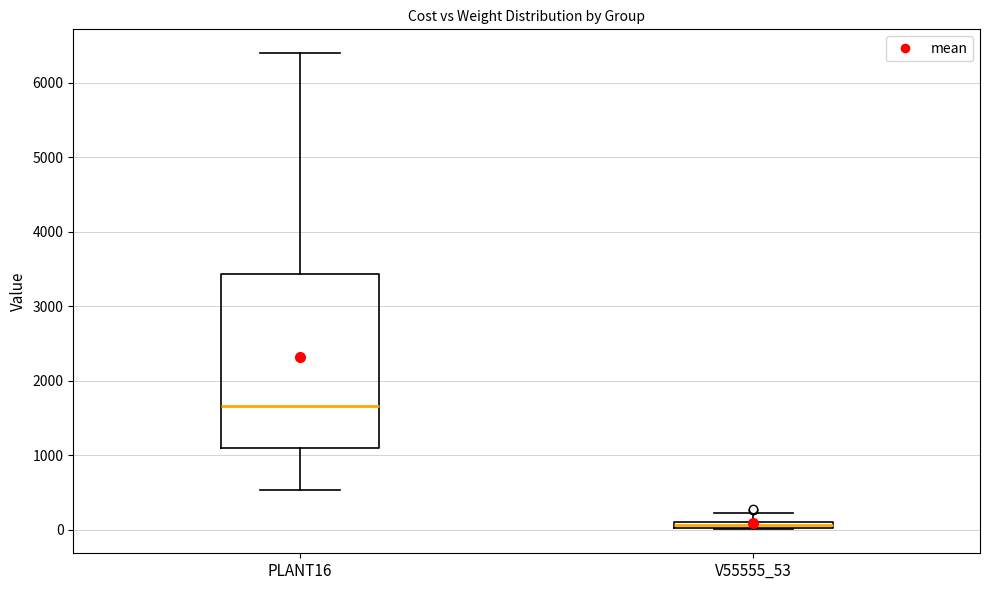

Which box has the highest median line?

PLANT16